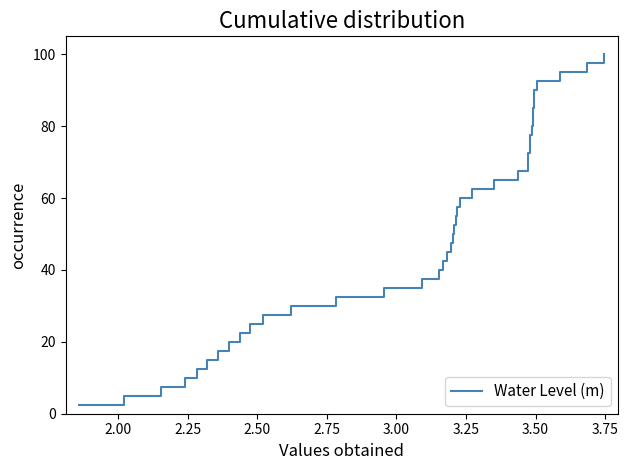

What is the greatest value displayed?

100.0